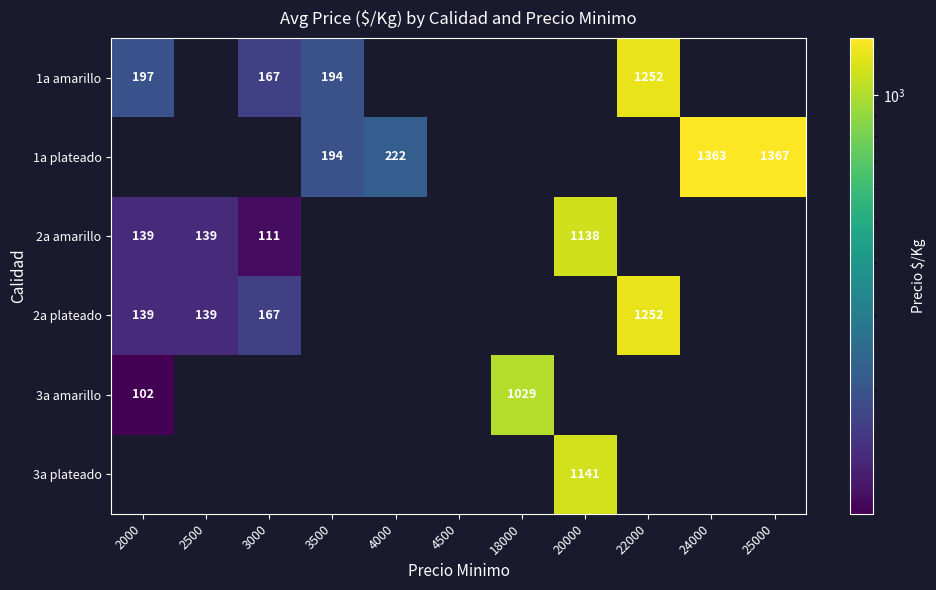

At which category does the chart reach its minimum across all series?

2000